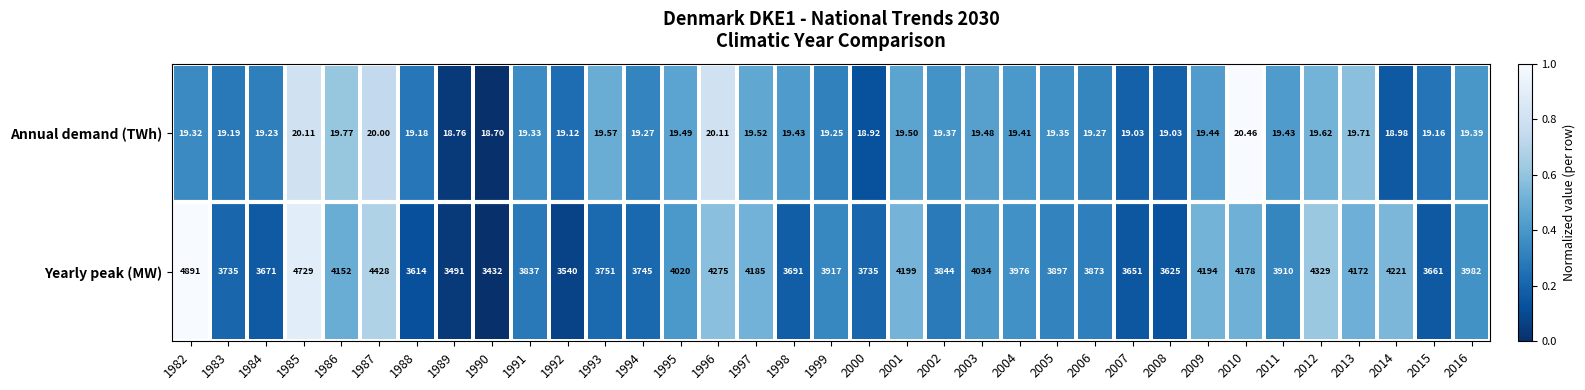

Rank the series by their maximum value, from highest to lowest.

Yearly peak (MW), Annual demand (TWh)